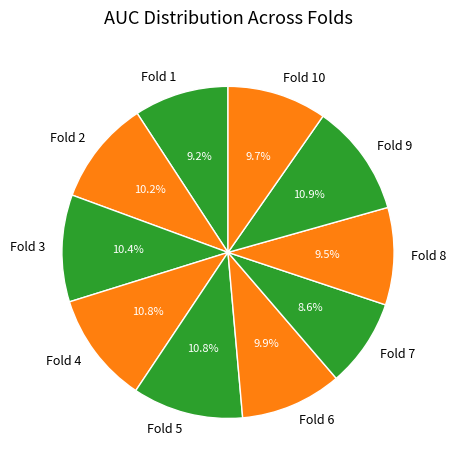

How much of the chart is everything except Fold 1?

90.8%